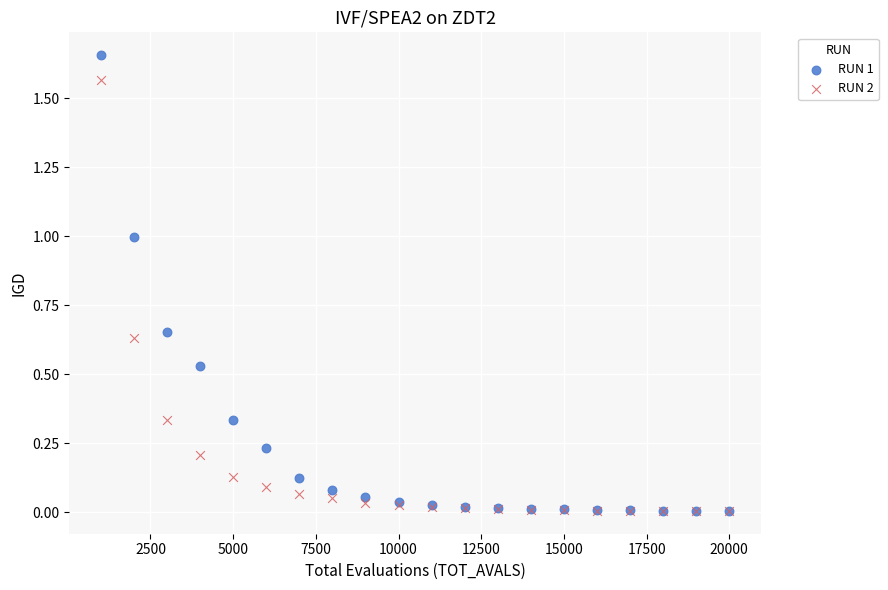

What are all the series names shown in the legend?

RUN 1, RUN 2